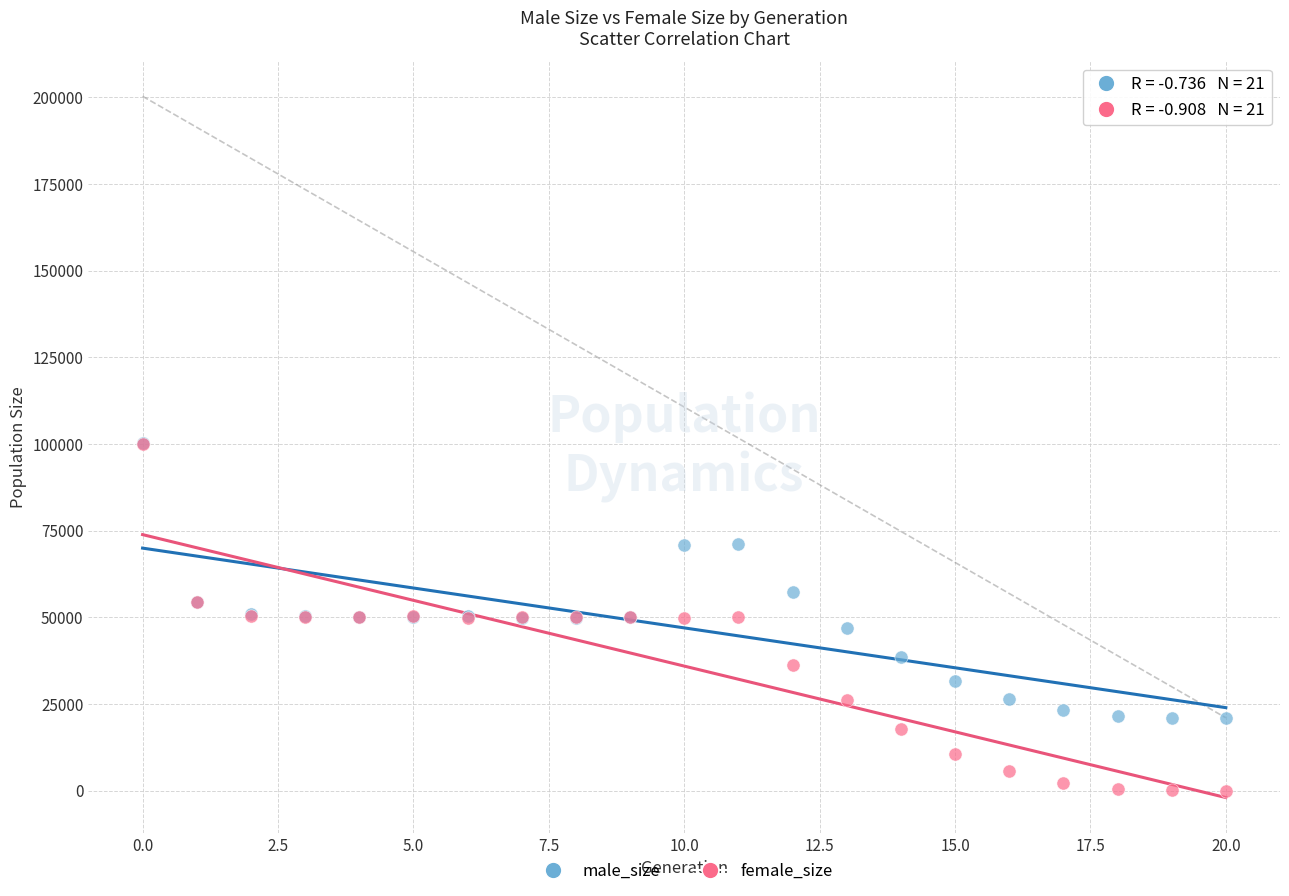

Which series has the largest Y range (max minus min)?

female_size